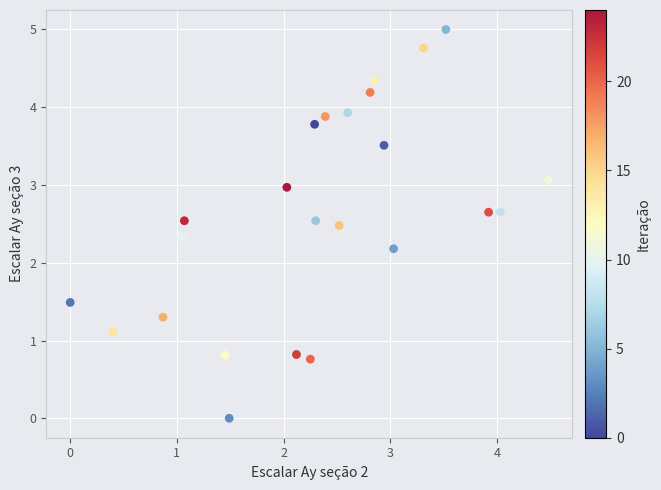

What Y value in the scatter plot is closest to 2?

2.2